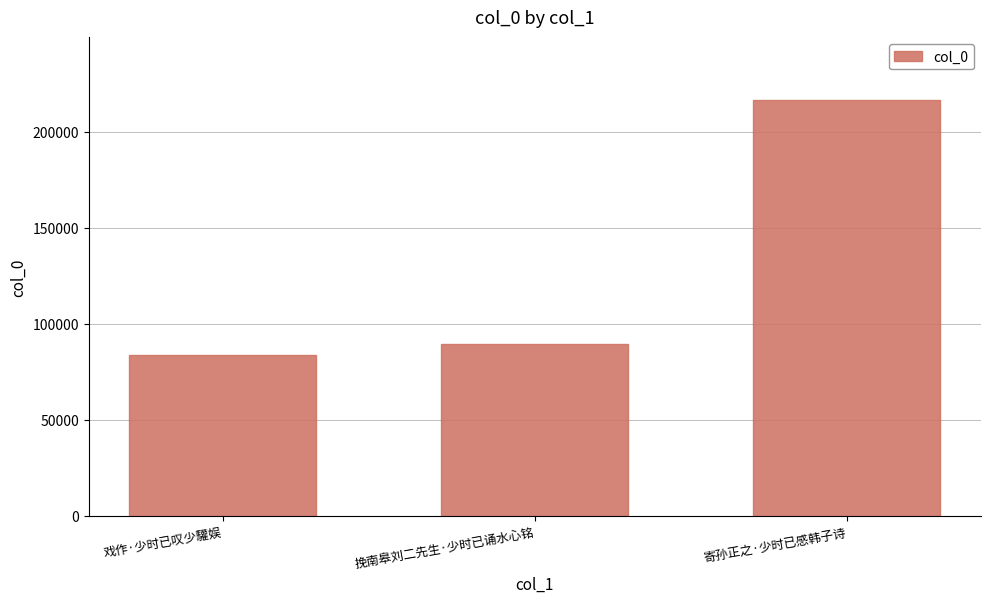

What is the label of the 2nd bar from the right?

挽南皋刘二先生·少时已诵水心铭